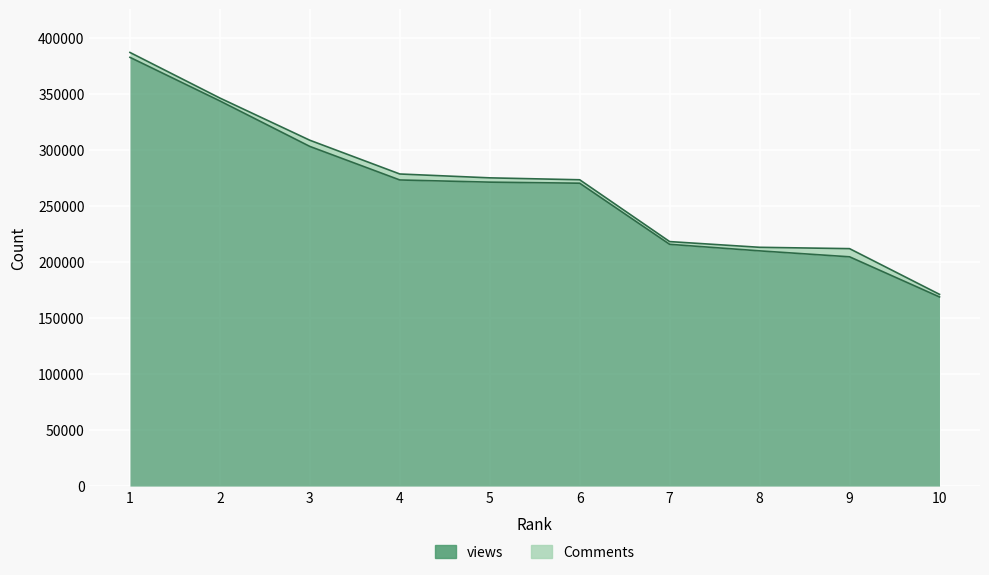

What is the sum of the values at 10 and 9?

373278